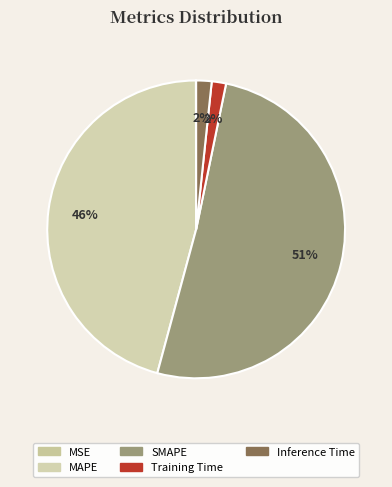

What is the largest slice in the pie chart?

SMAPE